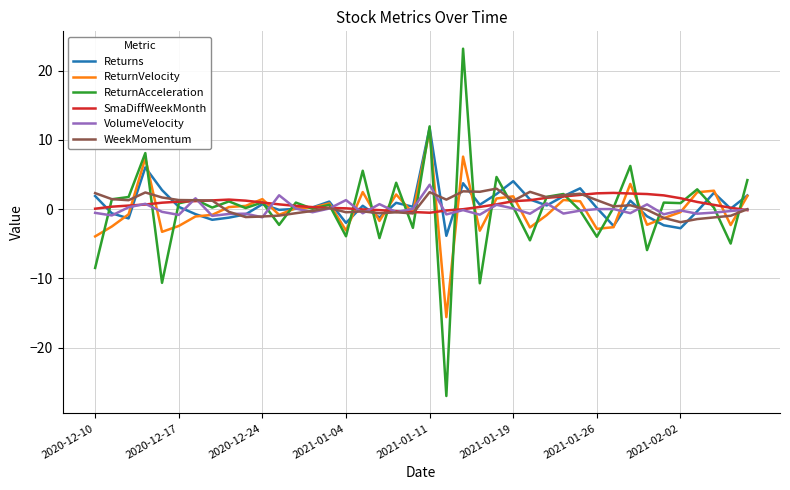

What is the minimum value shown in the chart?

-27.0